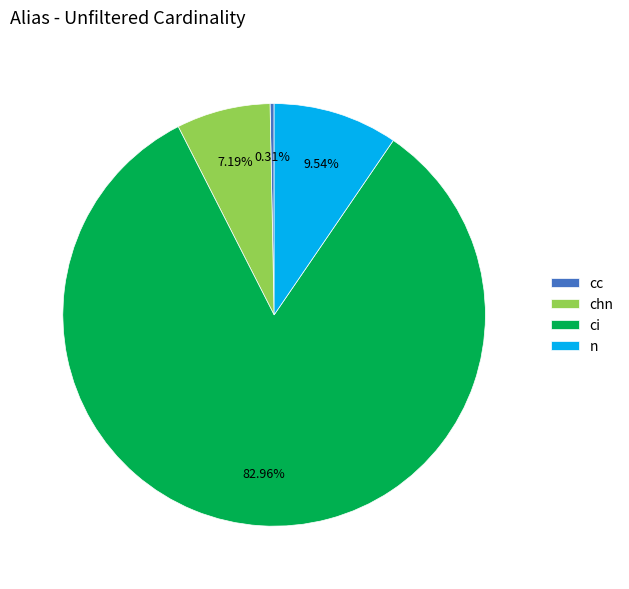

True or false: cc accounts for 10% of the total.

False